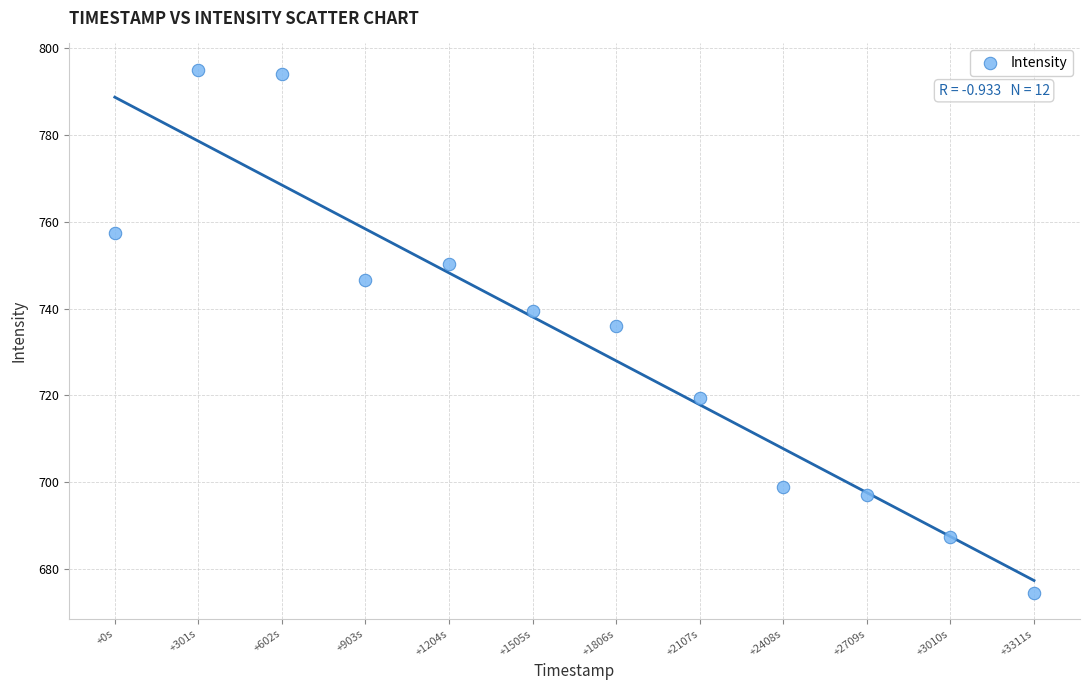

What Y value in the scatter plot is closest to 734?

736.0